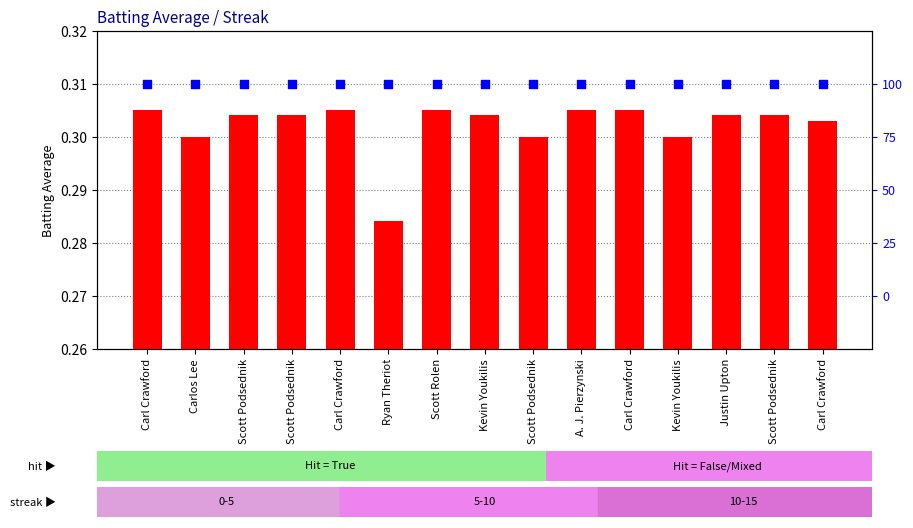

Is the value of percentile rank within the sample at Kevin Youkilis greater than the value of Batting Average1 at Scott Rolen?

Yes